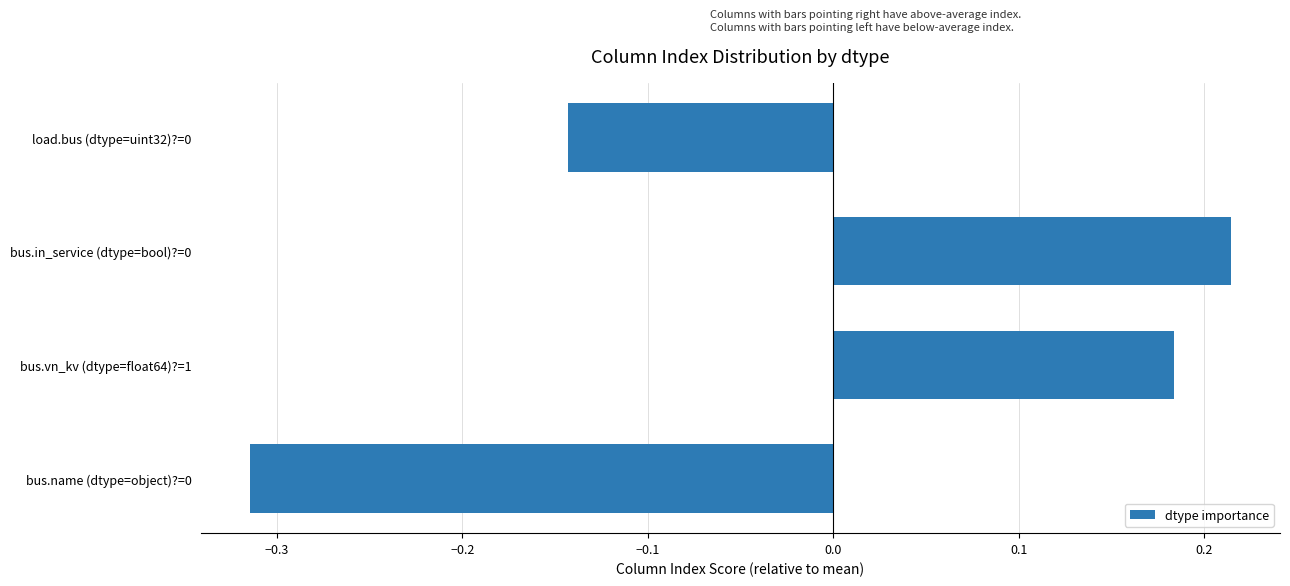

True or false: the data shows 0.4 at bus.in_service (dtype=bool)?=0.

False